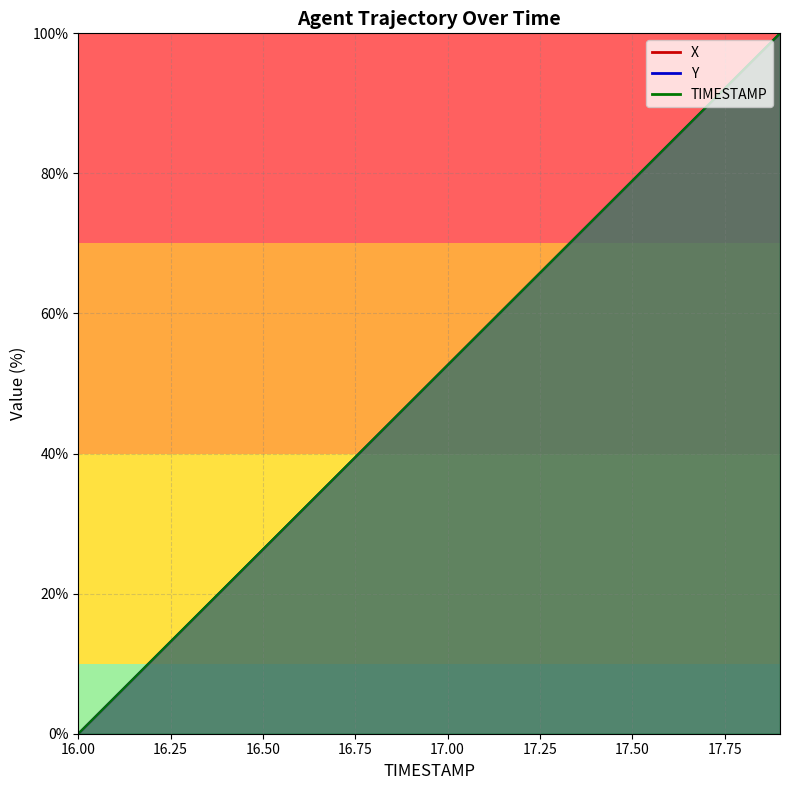

Is it true that X equals 58.2 at 16.7?

False